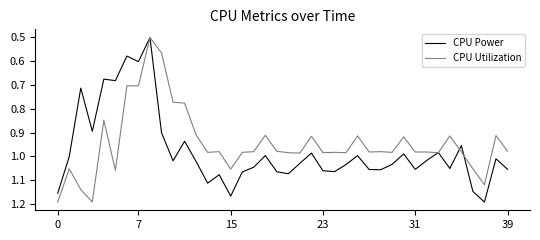

Which series has the largest total across all categories?

CPU Power